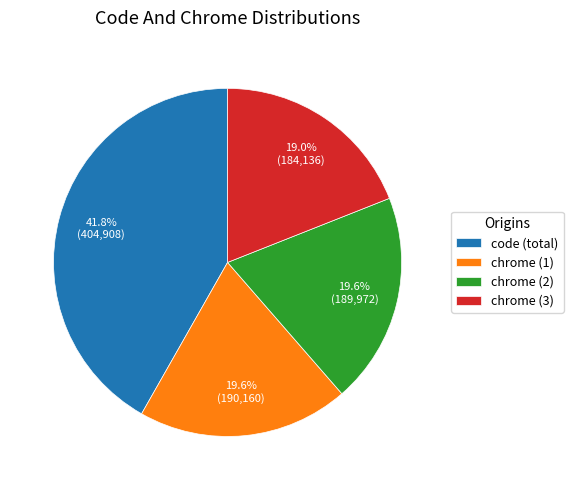

What is the ratio of the value at chrome (3) to the value at chrome (2)?

1.0